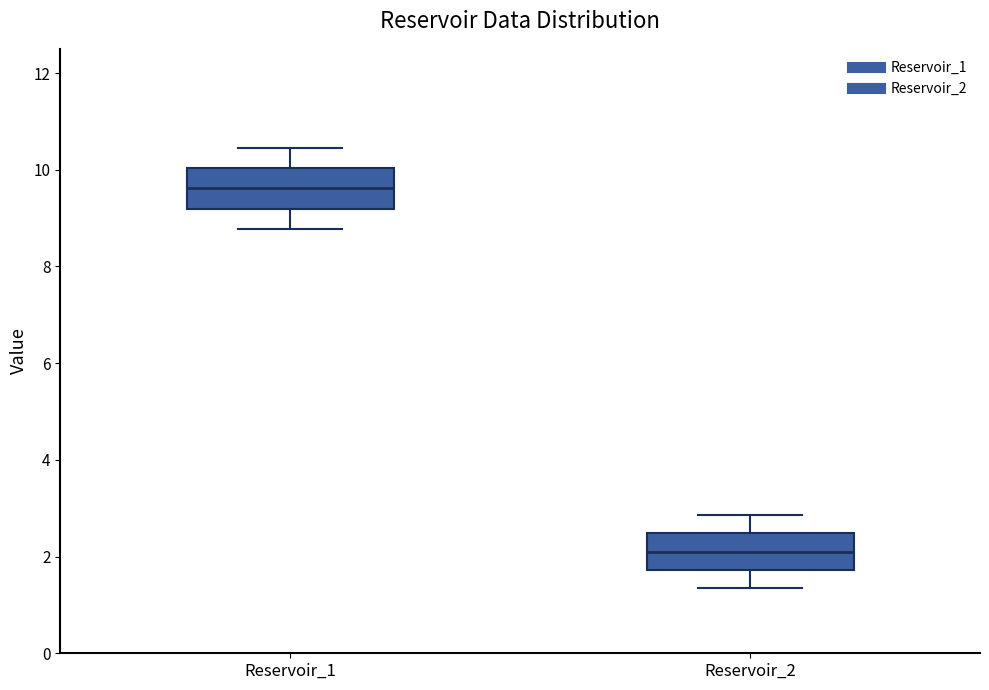

Reading left to right, read every box against the y-axis: the position of its median line, the range the box covers, and the ends of its whiskers. The values are not printed on the chart, so give them approximately, as read against the axis.

Reservoir_1: median 9.6, box 9.2 to 10.0, whiskers 8.8 to 10.4
Reservoir_2: median 2.2, box 1.8 to 2.4, whiskers 1.4 to 2.8